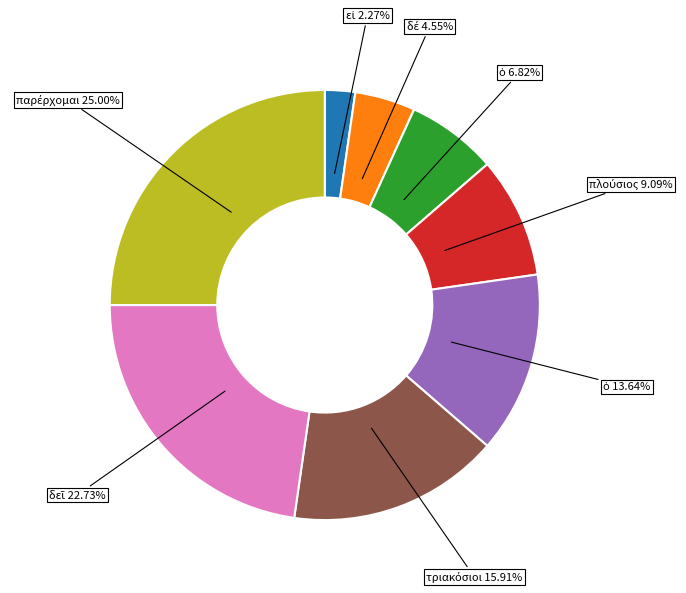

Does any single category account for the majority?

No